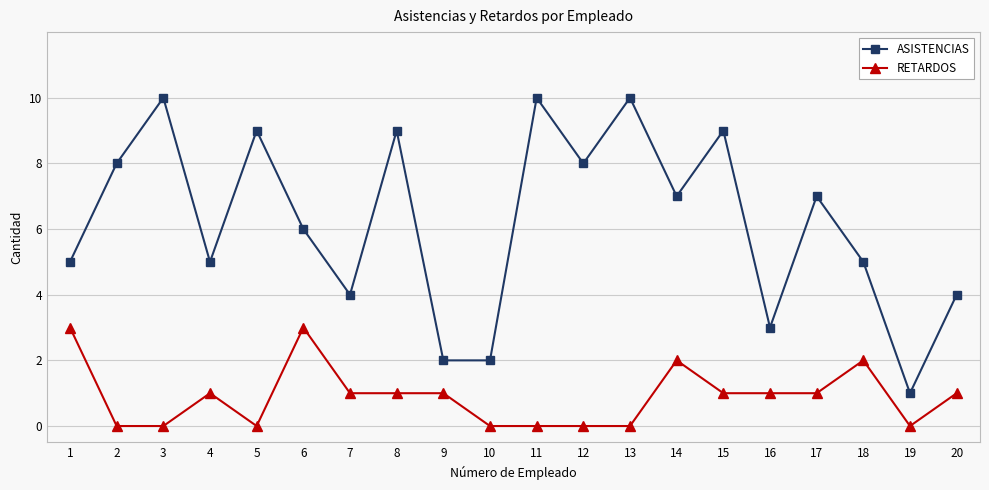

How many data points does each series have?

20